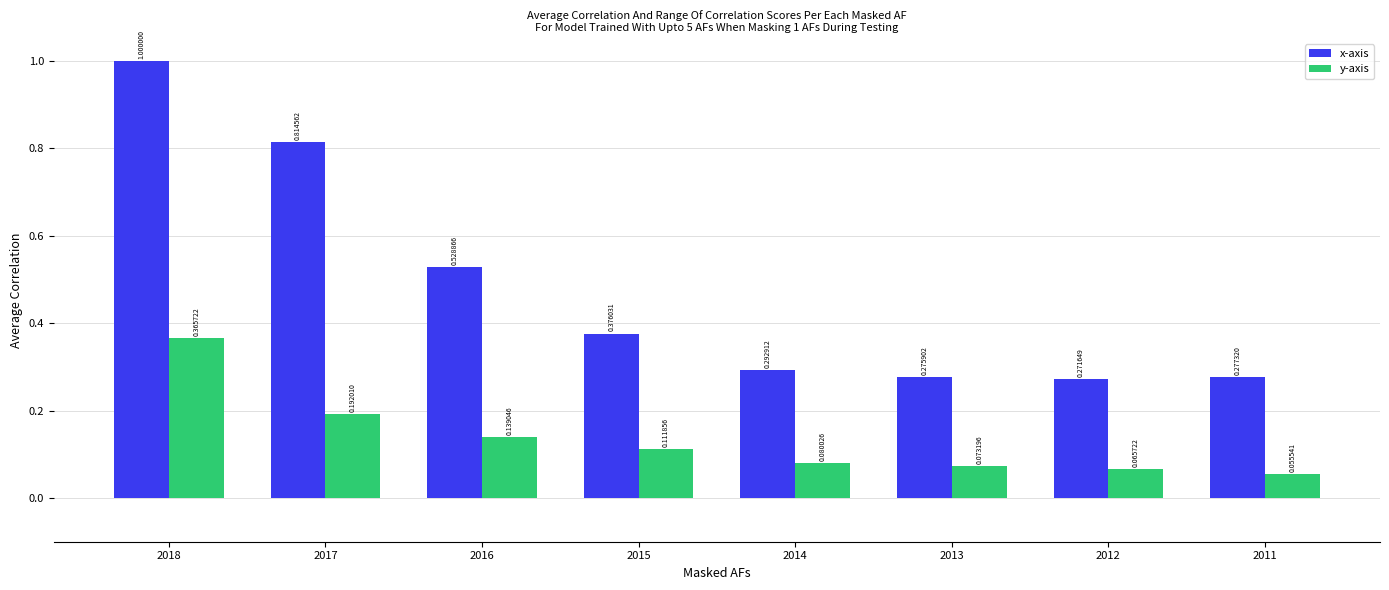

What is the sum of all y-axis values?

1.1